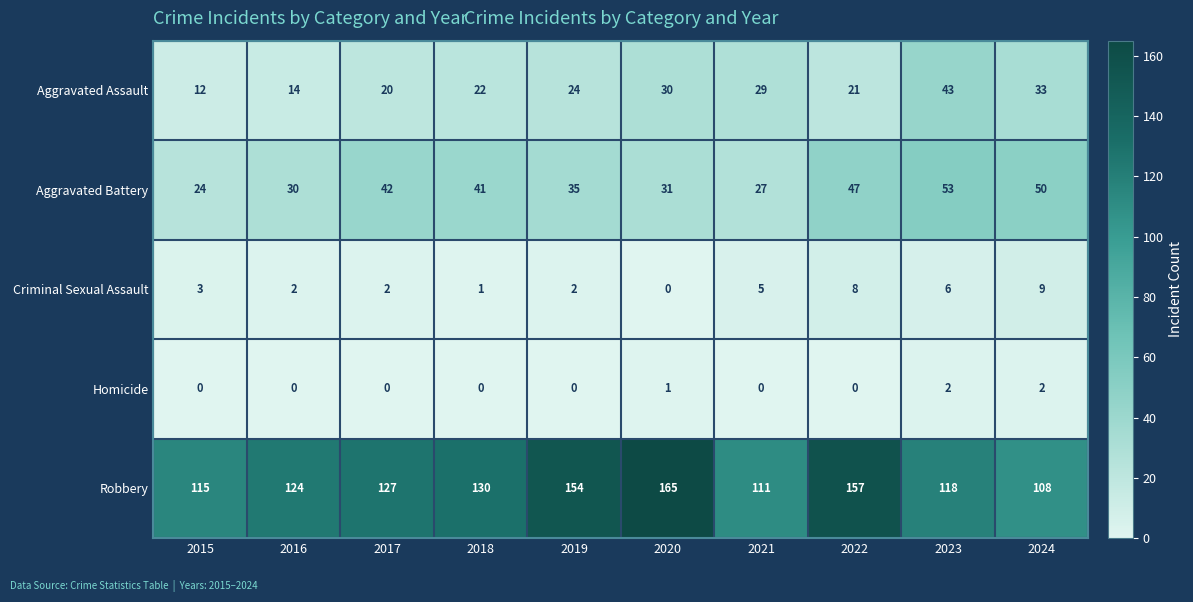

At which category does the chart reach its peak across all series?

2020